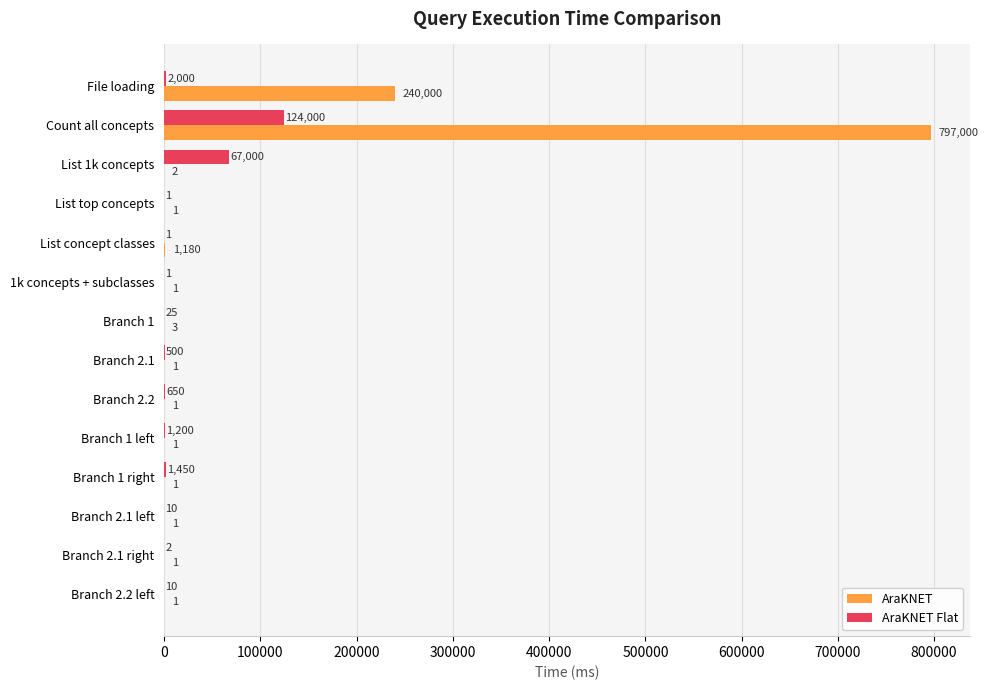

Between List concept classes and Branch 1 right, which series saw the biggest shift?

AraKNET Flat